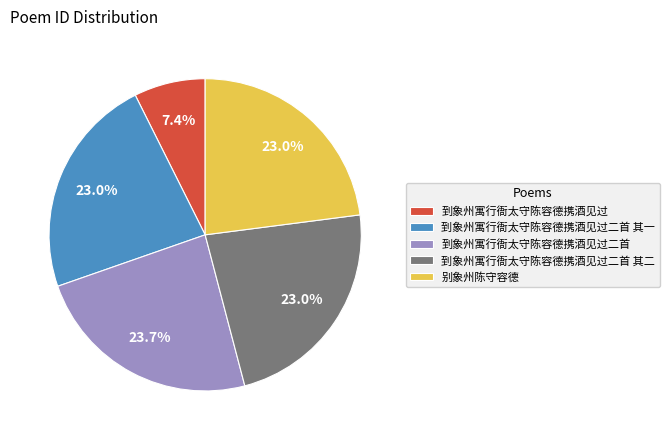

Is there a majority slice in this chart?

No